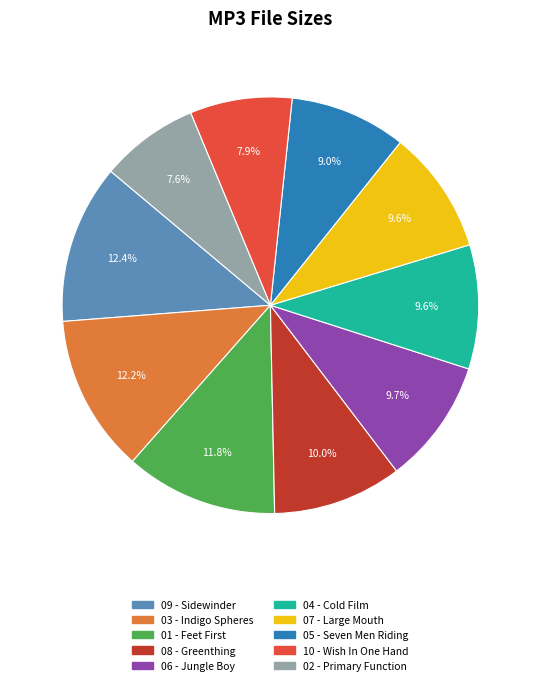

What percentage is NOT represented by 09 - Sidewinder?

87.6%